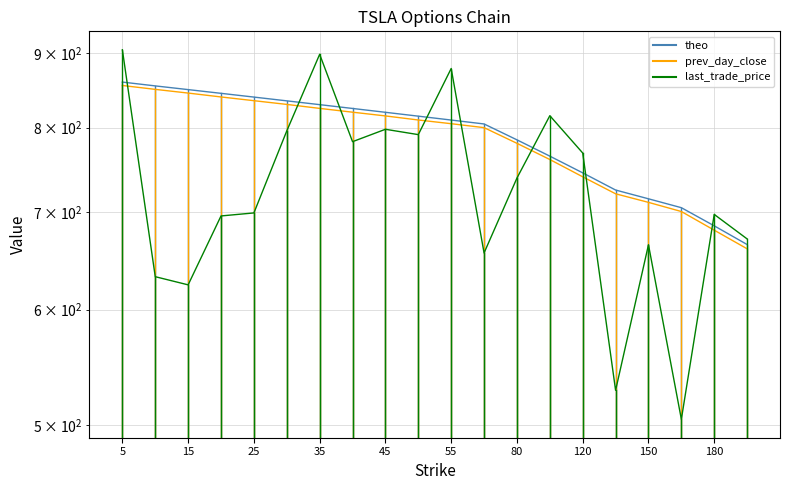

Which series has the largest total across all categories?

theo_line